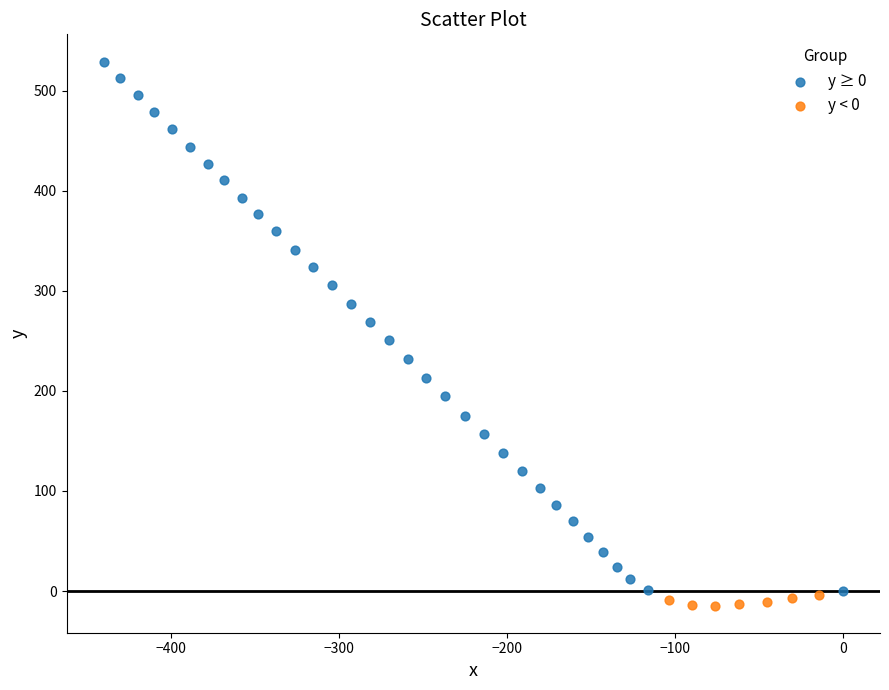

Which series contains the highest Y value?

y ≥ 0